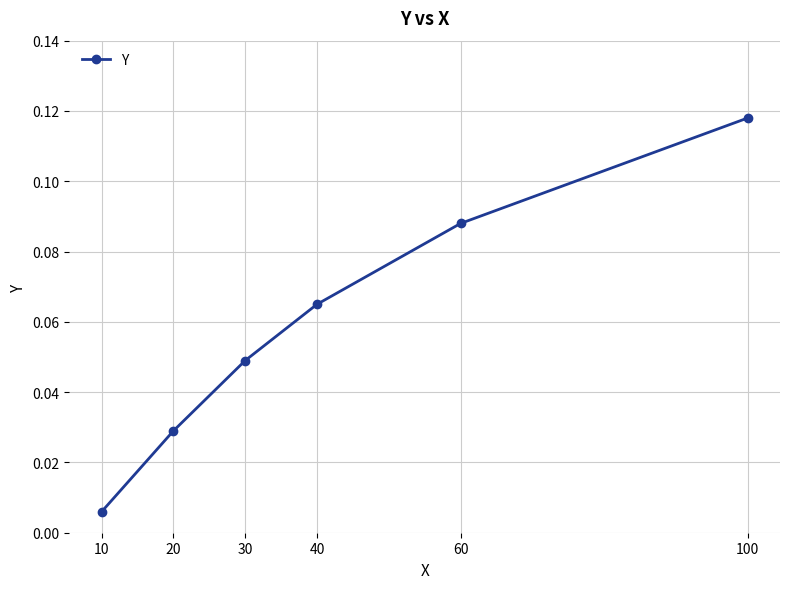

Rank the categories by value from highest to lowest.

100, 60, 40, 30, 20, 10